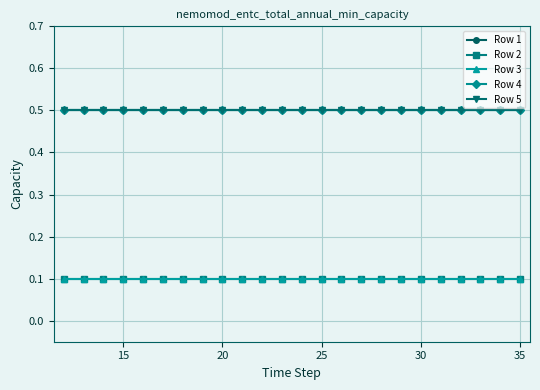

True or false: Row 1 and Row 4 cross at least once.

False